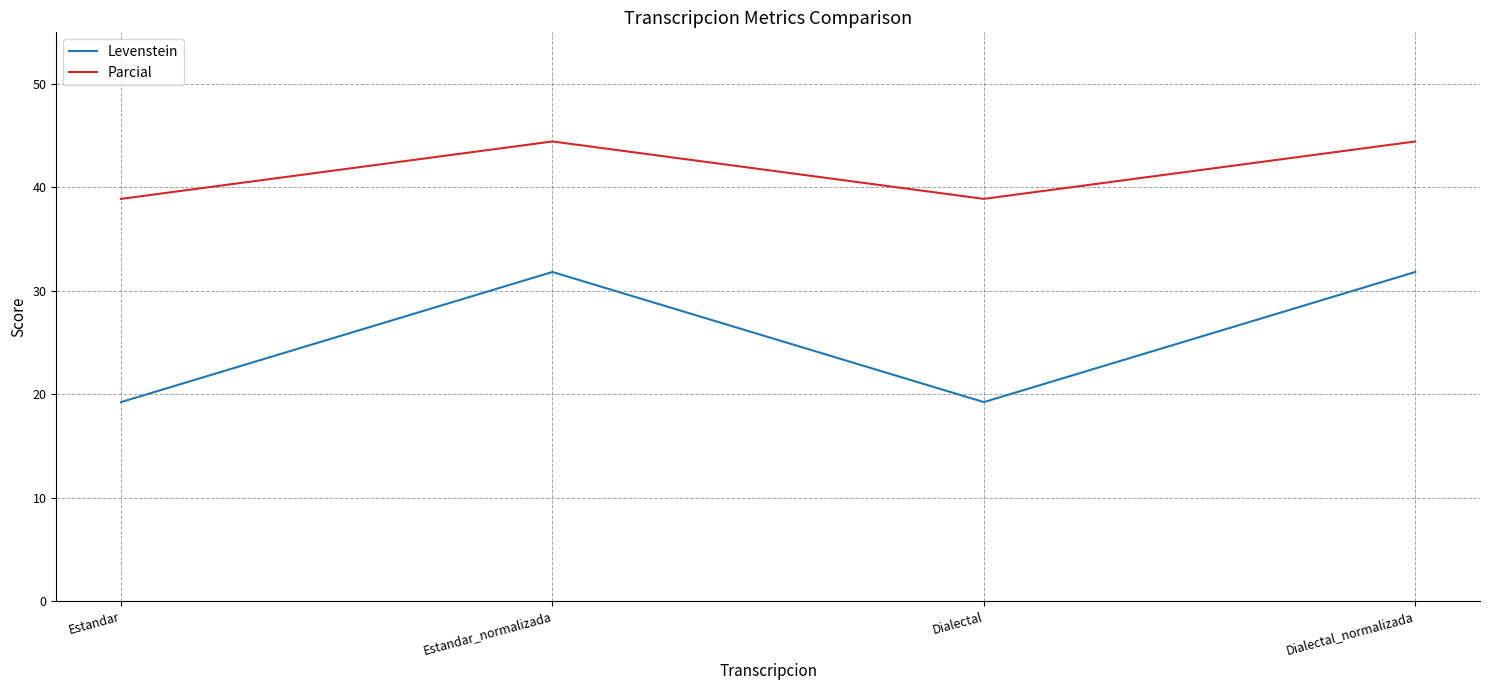

What is the sum of all Levenstein values?

102.1